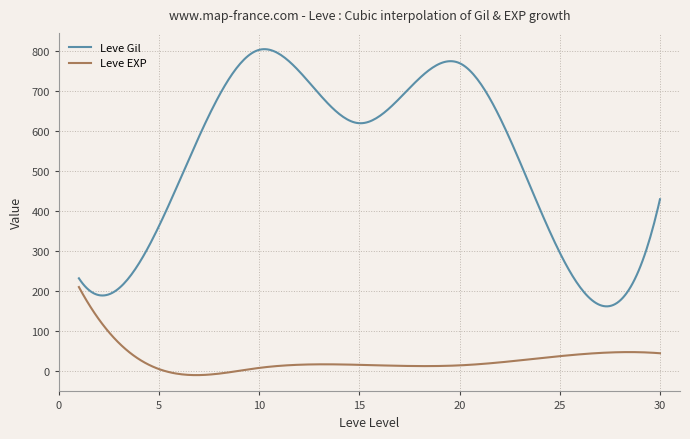

True or false: Leve EXP and Leve Gil cross at least once.

False